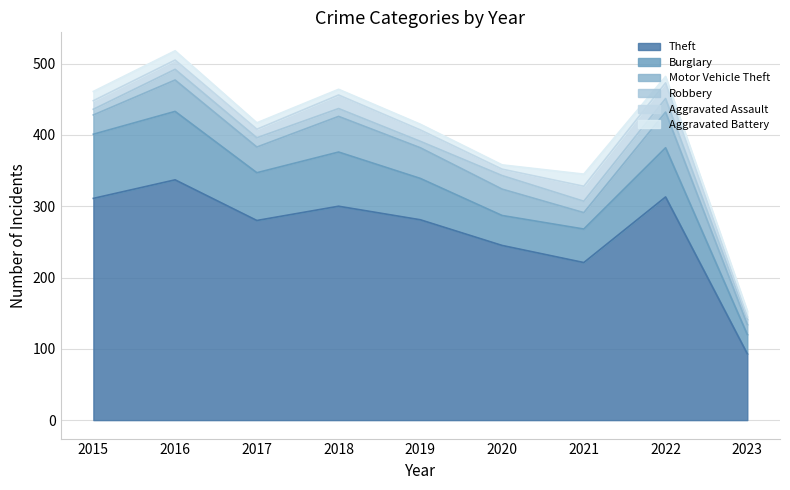

Where is Motor Vehicle Theft nearest to the value 32?

2017